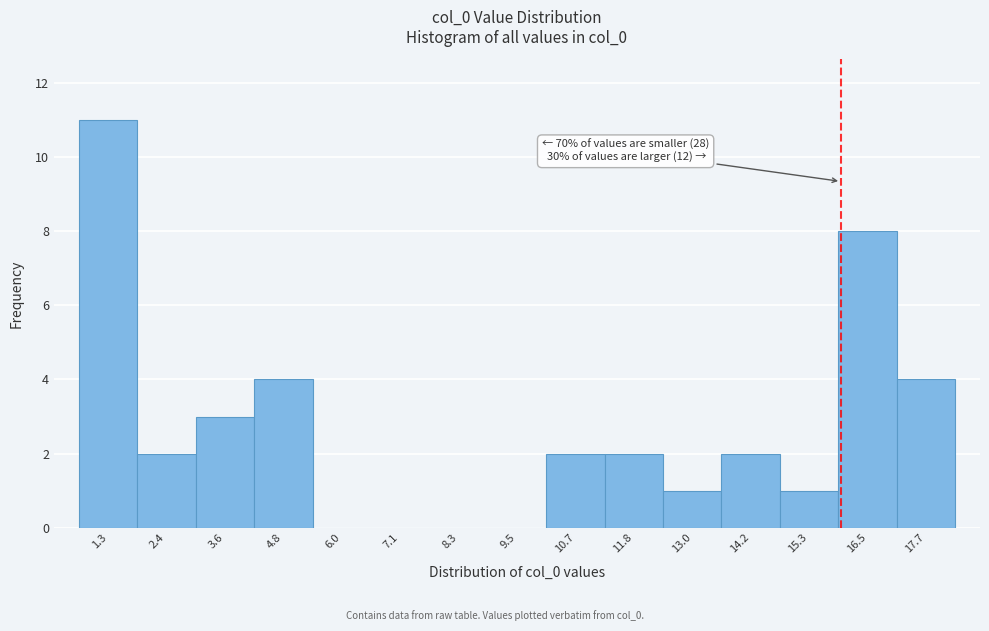

Reading left to right, extract all data points from this chart.

1.3=11	2.4=2	3.6=3	4.8=4	6.0=0	7.1=0	8.3=0	9.5=0	10.7=2	11.8=2	13.0=1	14.2=2	15.3=1	16.5=8	17.7=4